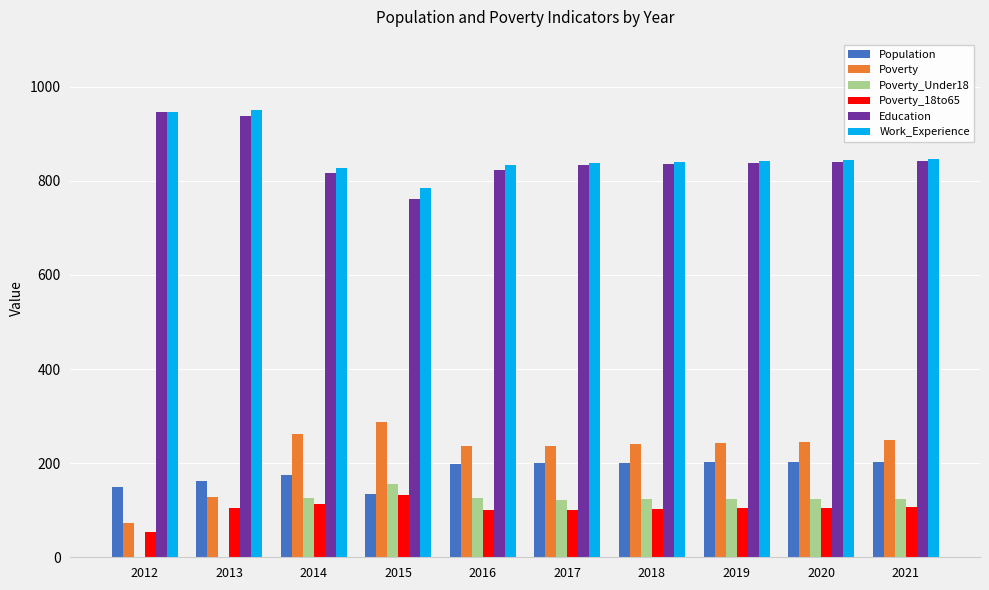

The value of Population at 2020 is 202. True or false?

True